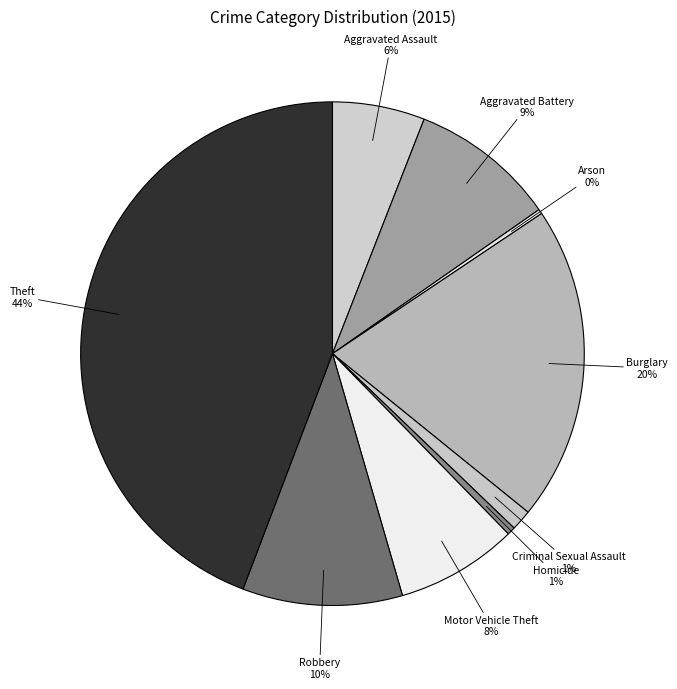

Which slice is the largest?

Theft